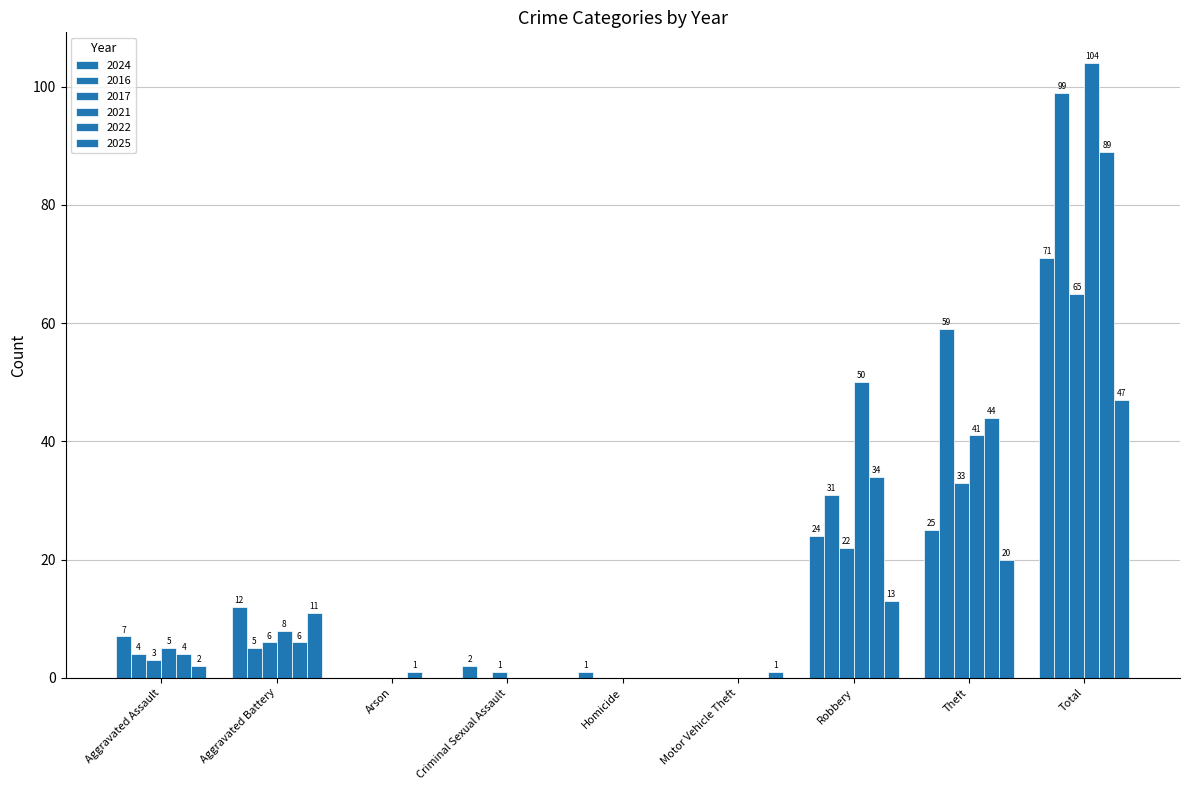

Reading right to left, transcribe all the data shown in this chart.

2024: Total=71	Theft=25	Robbery=24	Motor Vehicle Theft=0	Homicide=1	Criminal Sexual Assault=2	Arson=0	Aggravated Battery=12	Aggravated Assault=7
2016: Total=99	Theft=59	Robbery=31	Motor Vehicle Theft=0	Homicide=0	Criminal Sexual Assault=0	Arson=0	Aggravated Battery=5	Aggravated Assault=4
2017: Total=65	Theft=33	Robbery=22	Motor Vehicle Theft=0	Homicide=0	Criminal Sexual Assault=1	Arson=0	Aggravated Battery=6	Aggravated Assault=3
2021: Total=104	Theft=41	Robbery=50	Motor Vehicle Theft=0	Homicide=0	Criminal Sexual Assault=0	Arson=0	Aggravated Battery=8	Aggravated Assault=5
2022: Total=89	Theft=44	Robbery=34	Motor Vehicle Theft=0	Homicide=0	Criminal Sexual Assault=0	Arson=1	Aggravated Battery=6	Aggravated Assault=4
2025: Total=47	Theft=20	Robbery=13	Motor Vehicle Theft=1	Homicide=0	Criminal Sexual Assault=0	Arson=0	Aggravated Battery=11	Aggravated Assault=2